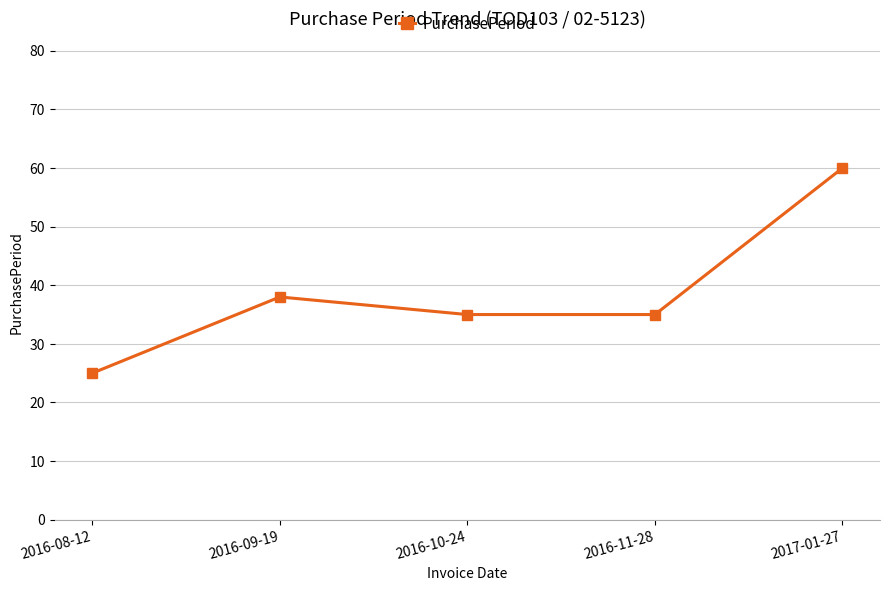

Is it true that the value at 2016-11-28 is 49?

False